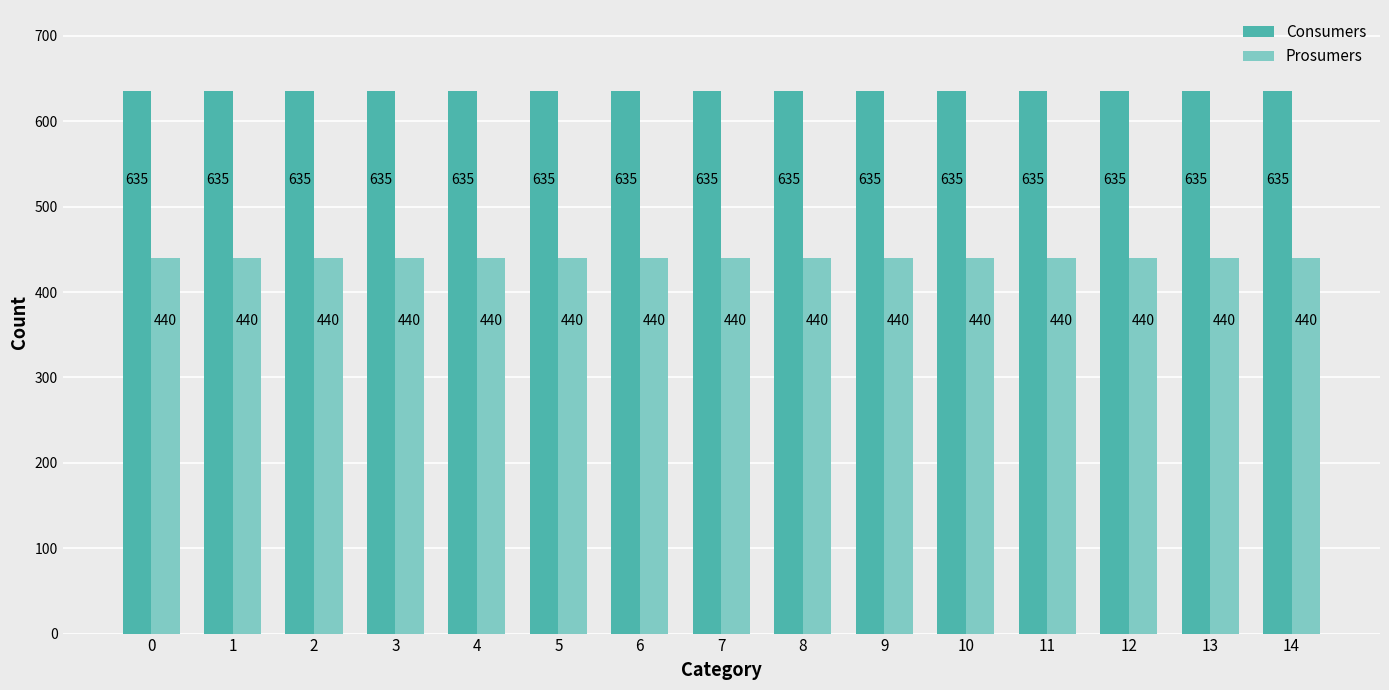

At how many categories does at least one series exceed 557?

15